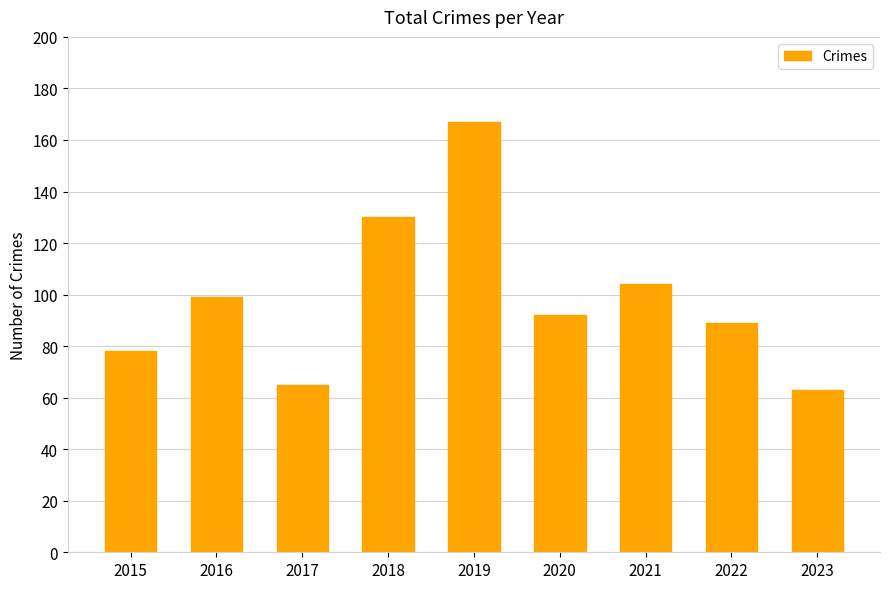

Does the chart contain any negative values?

No